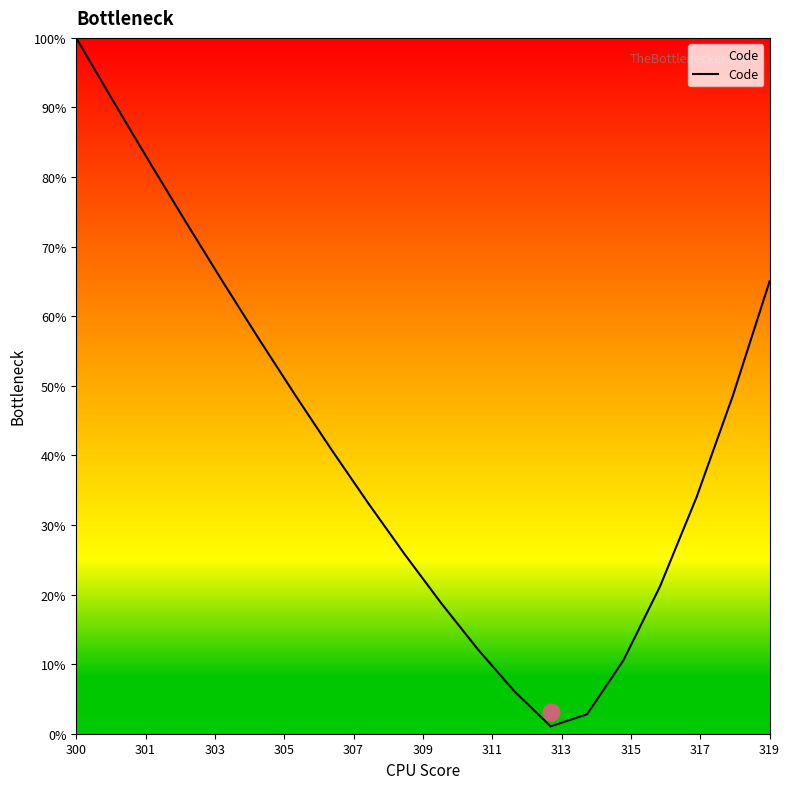

How many values are below 40?

10